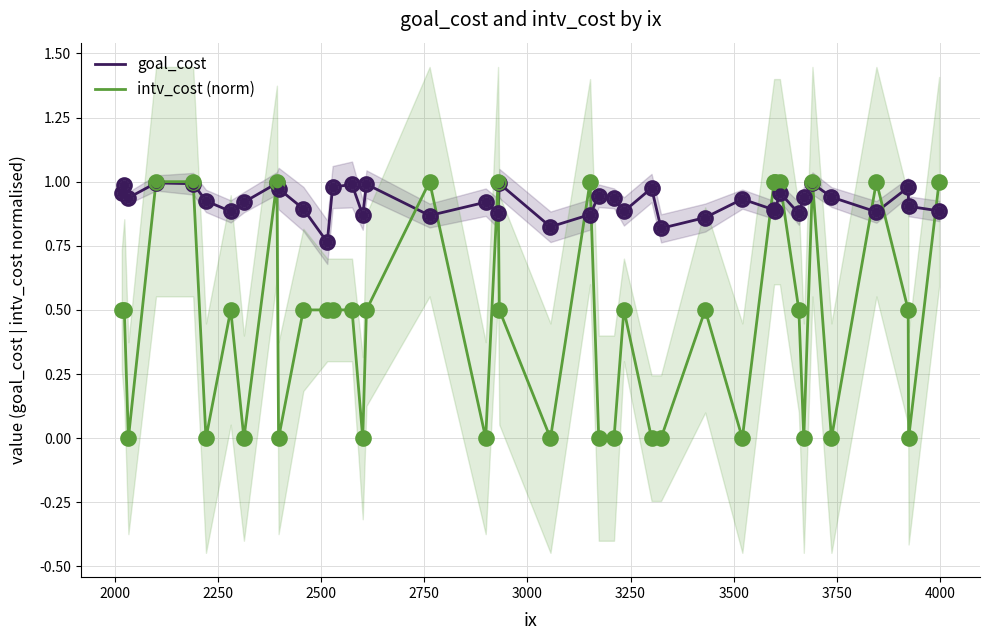

Which series has the largest Y range (max minus min)?

intv_cost (norm)